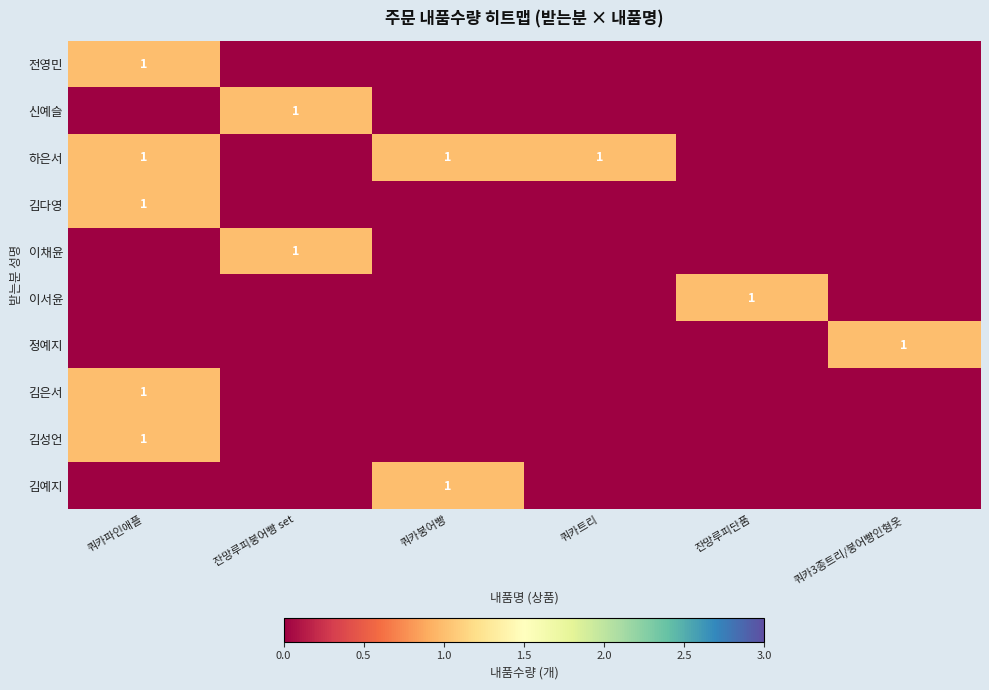

What is the total value across all series at 쿼카3종트리/붕어빵인형옷?

1